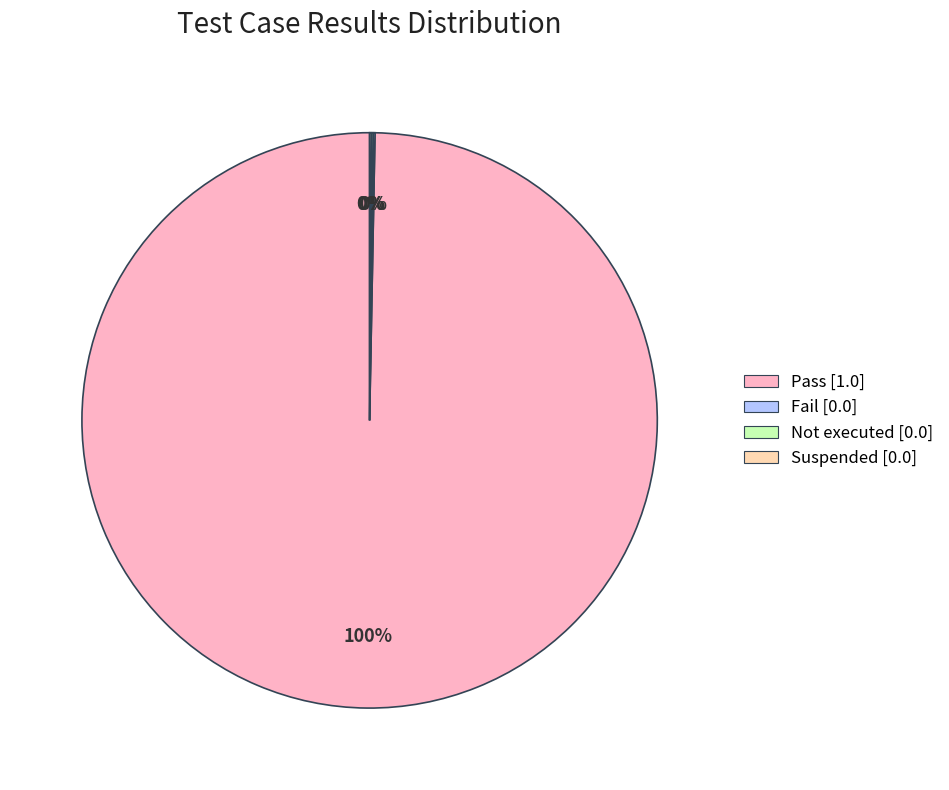

Is there any slice that represents more than half of the pie?

Yes